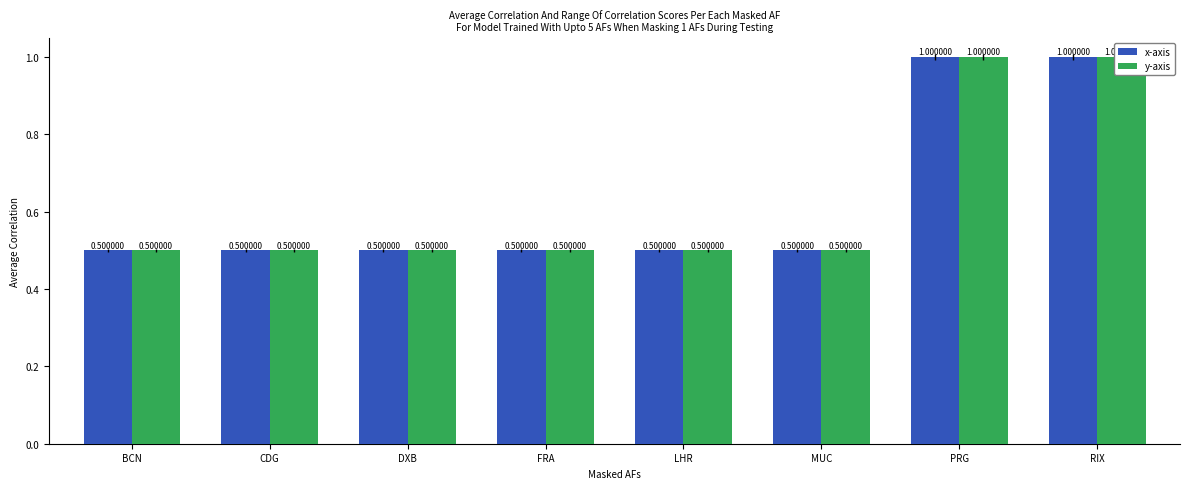

What are all the series names shown in the legend?

x-axis, y-axis